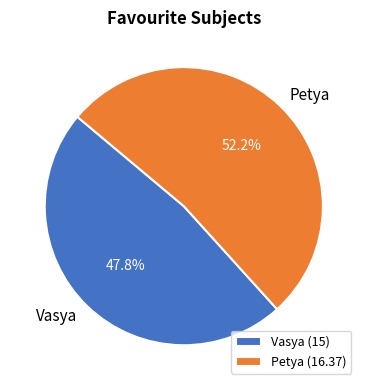

Does Petya represent more than half of the total?

Yes